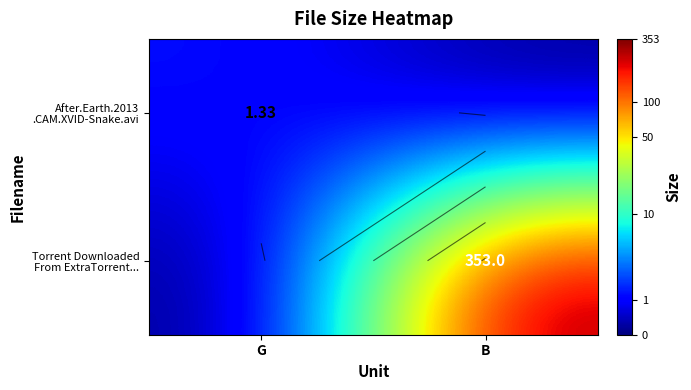

Rank the series at B from lowest to highest value.

After.Earth.2013 .CAM.XVID-Snake.avi, Torrent Downloaded From ExtraTorrent...